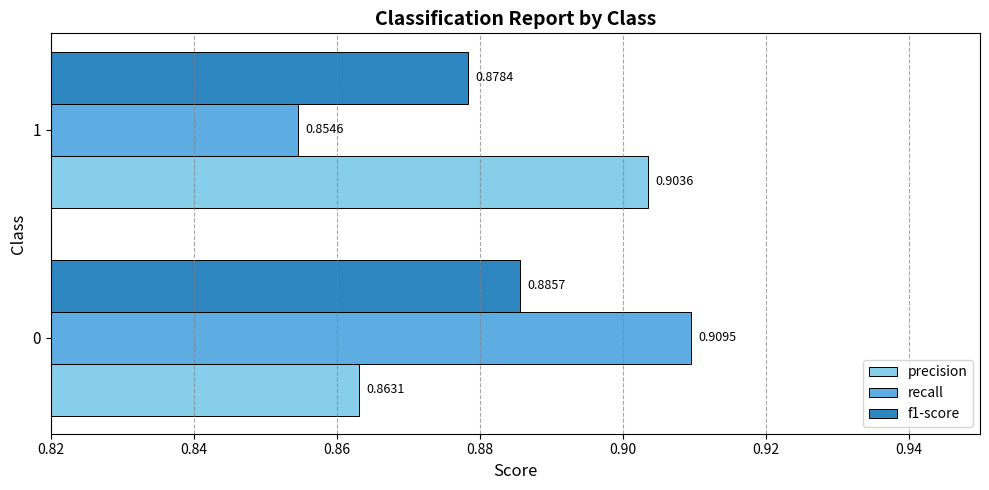

Count the f1-score values in the range 0 to 1.

2